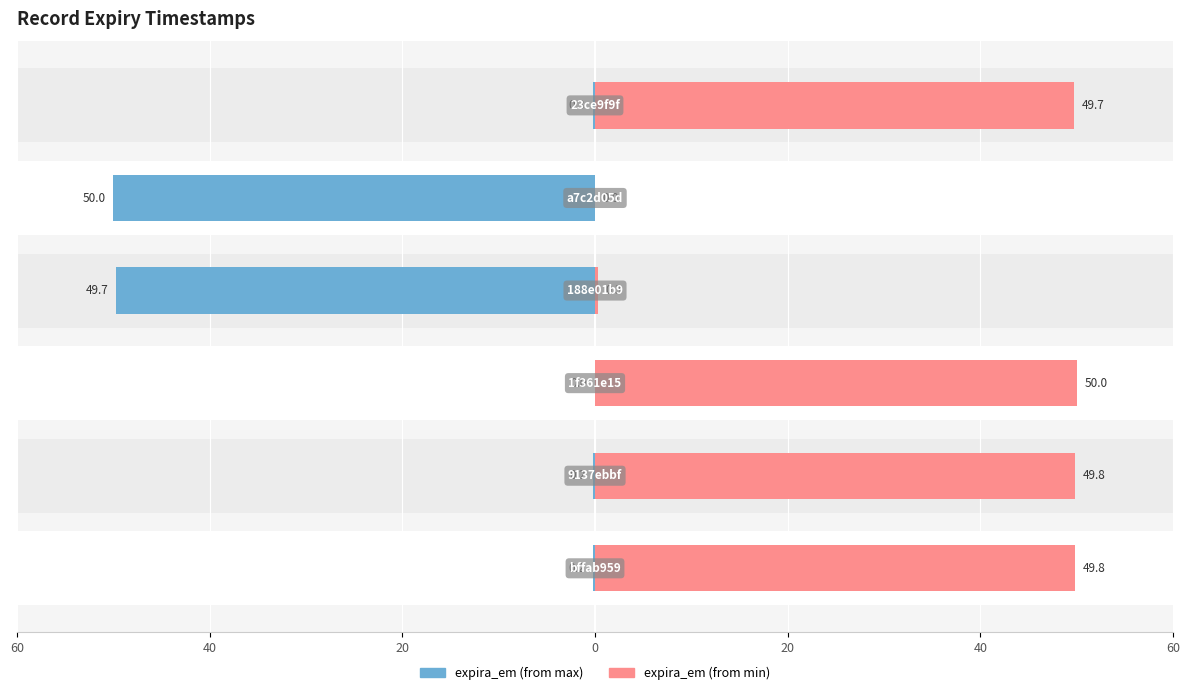

What is the greatest value displayed?

50.0